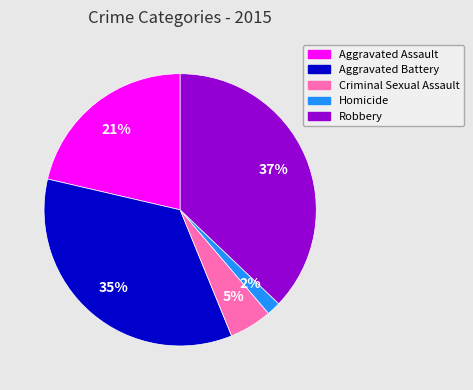

The Aggravated Assault slice represents 21% of the pie. True or false?

True